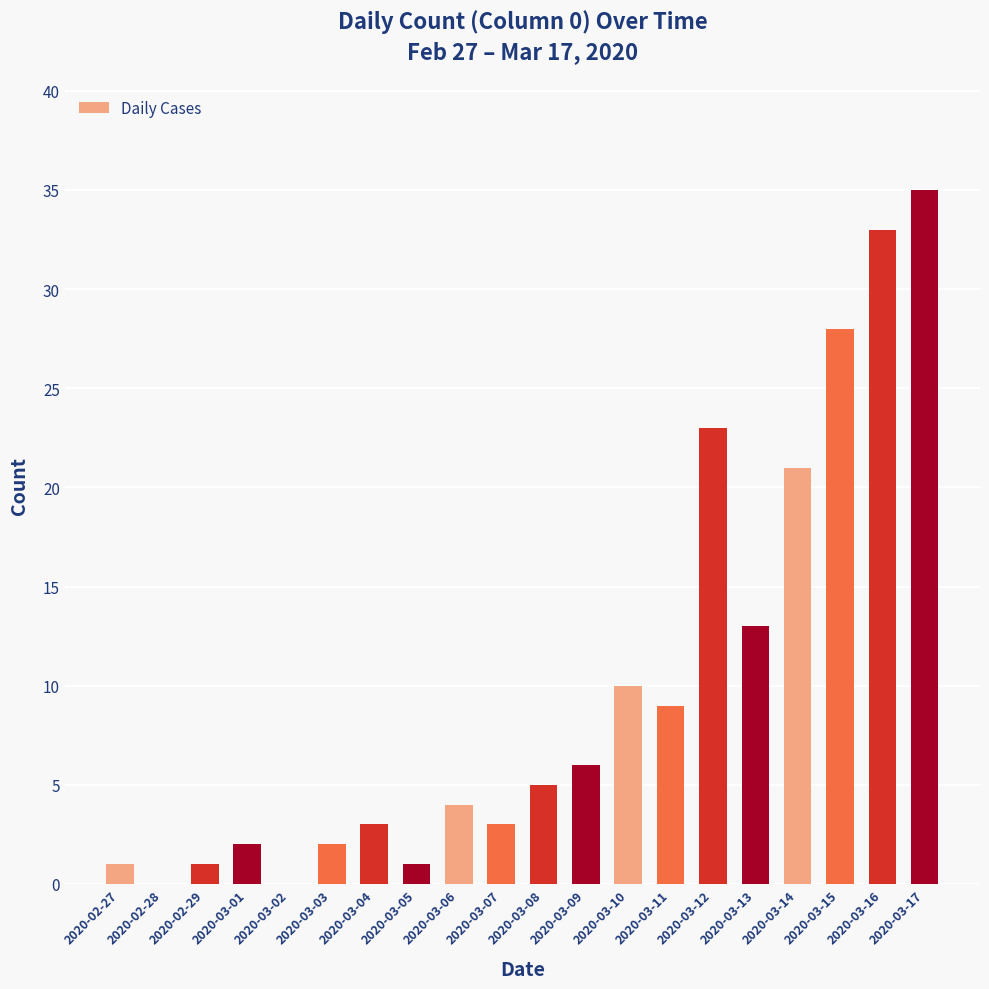

Reading left to right, transcribe all the data shown in this chart.

1	0	1	2	0	2	3	1	4	3	5	6	10	9	23	13	21	28	33	35